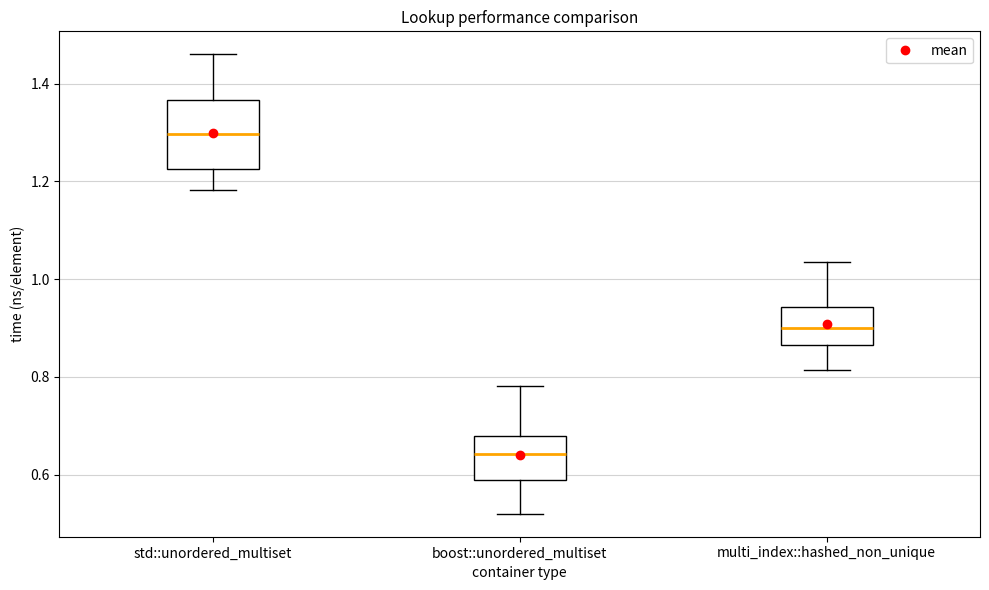

Reading left to right, read every box against the y-axis: the position of its median line, the range the box covers, and the ends of its whiskers. The values are not printed on the chart, so give them approximately, as read against the axis.

std::unordered_multiset: median 1.30, box 1.22 to 1.36, whiskers 1.18 to 1.46
boost::unordered_multiset: median 0.64, box 0.58 to 0.68, whiskers 0.52 to 0.78
multi_index::hashed_non_unique: median 0.90, box 0.86 to 0.94, whiskers 0.82 to 1.04